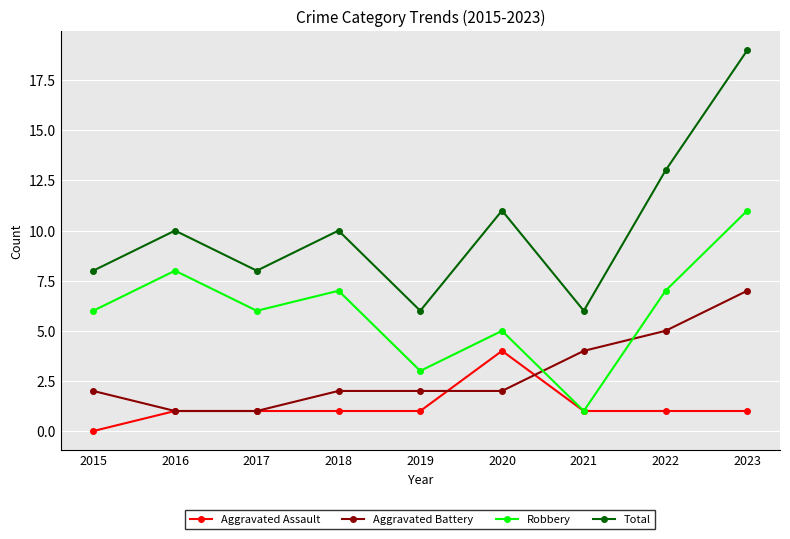

The value of Total at 2021 is 9. True or false?

False